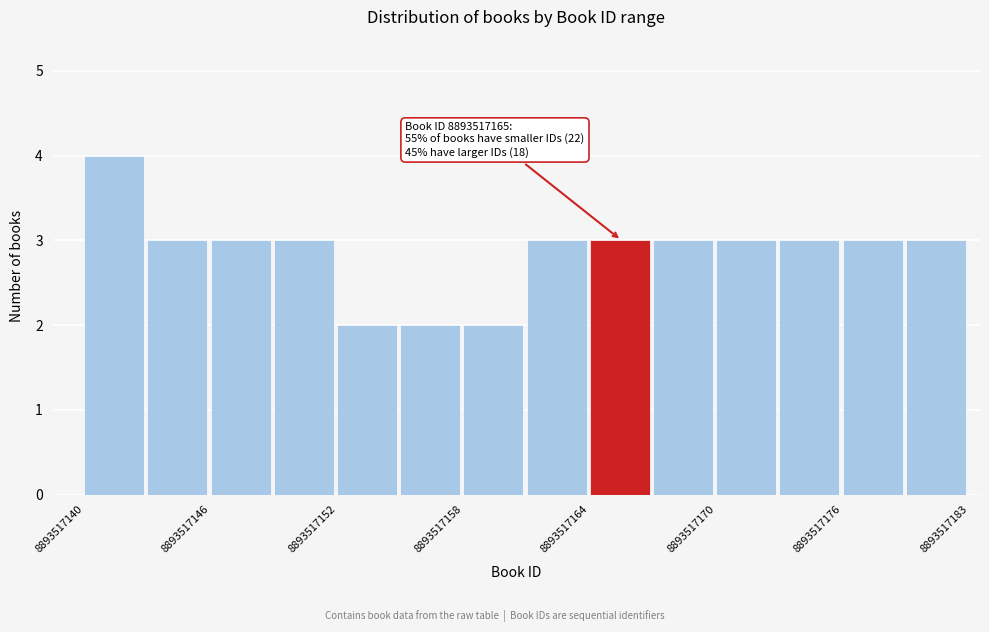

Read against the x-axis, roughly where is the centre of the tallest bar?

8893517141